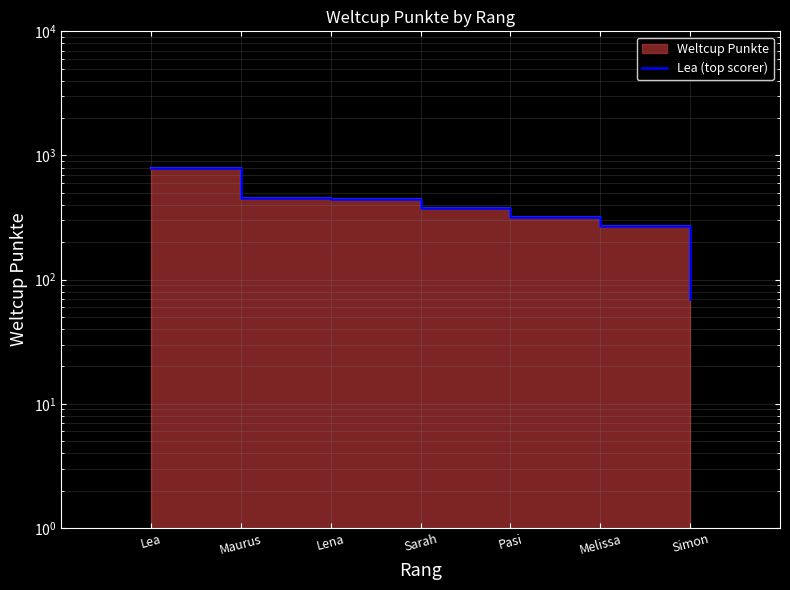

Is it true that the value at Melissa is 67?

False